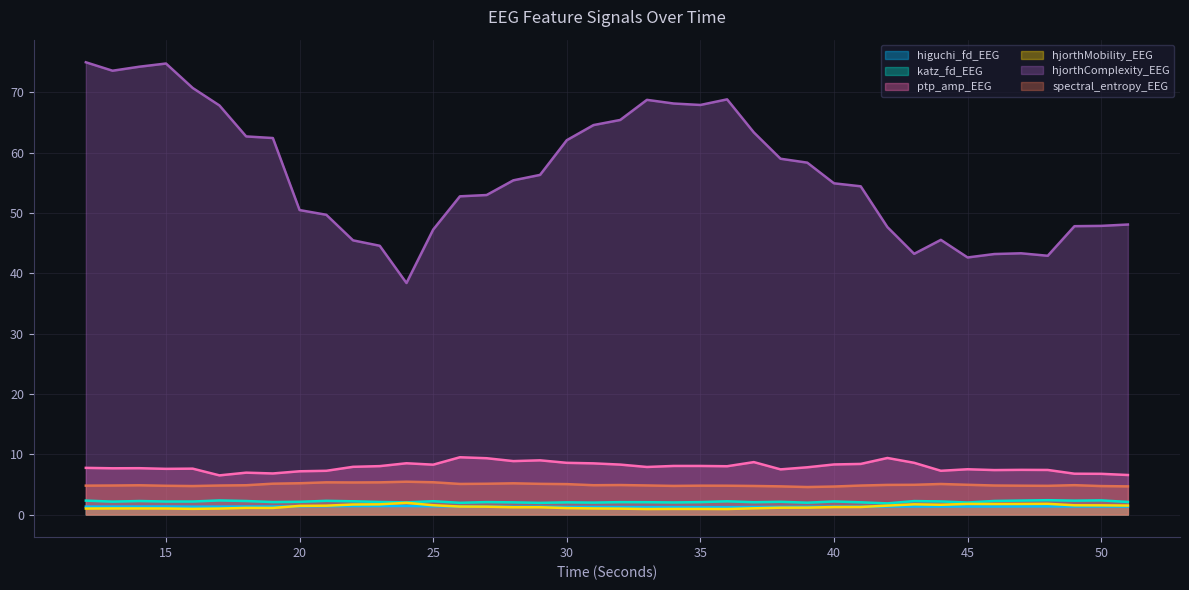

What is the sum of all higuchi_fd_EEG values?

52.7